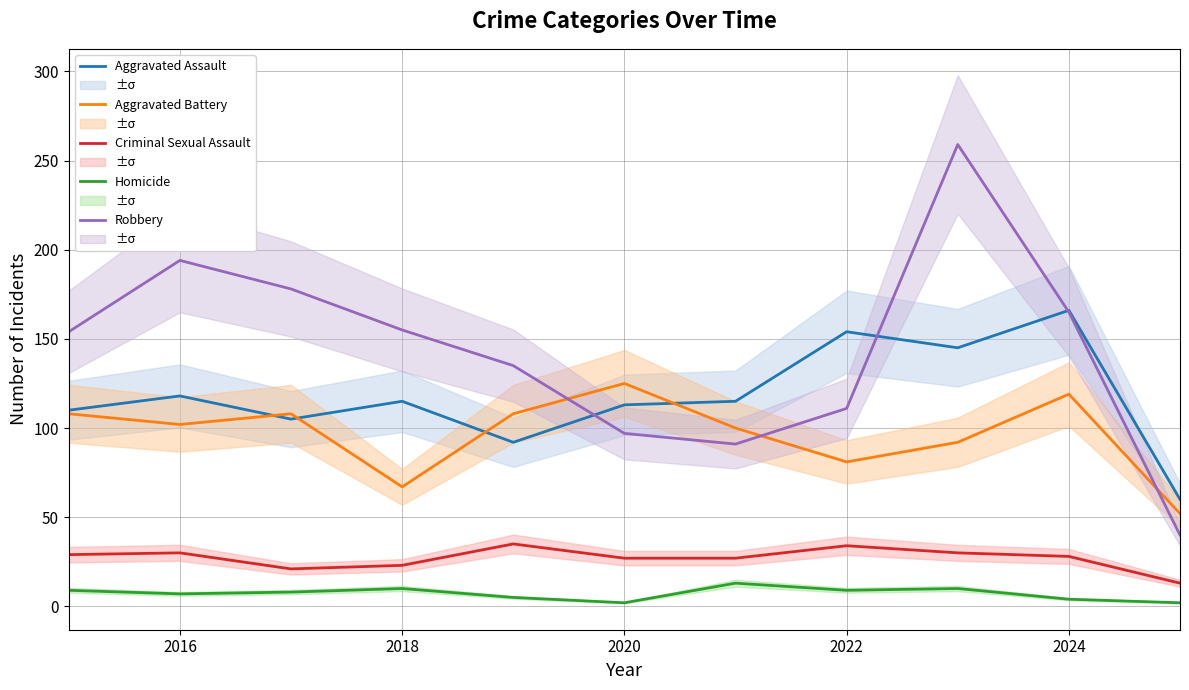

How many values in the Aggravated Battery series are below 102?

5